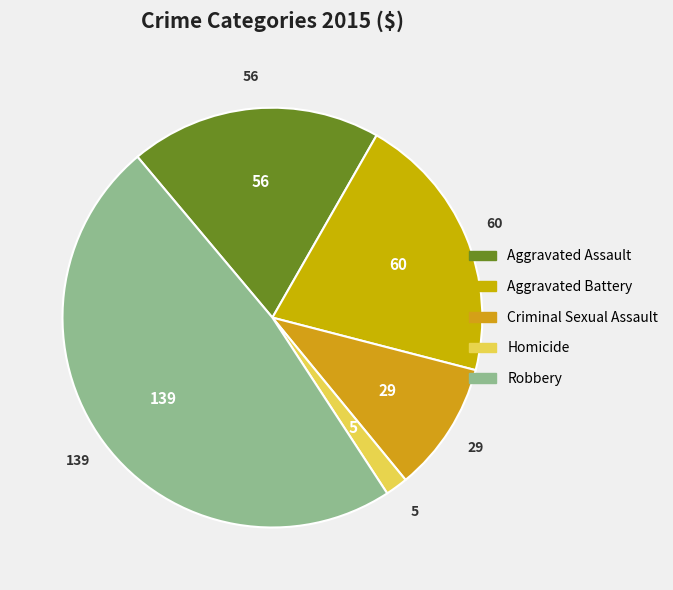

What percentage is the Homicide slice, to the nearest percent?

2%